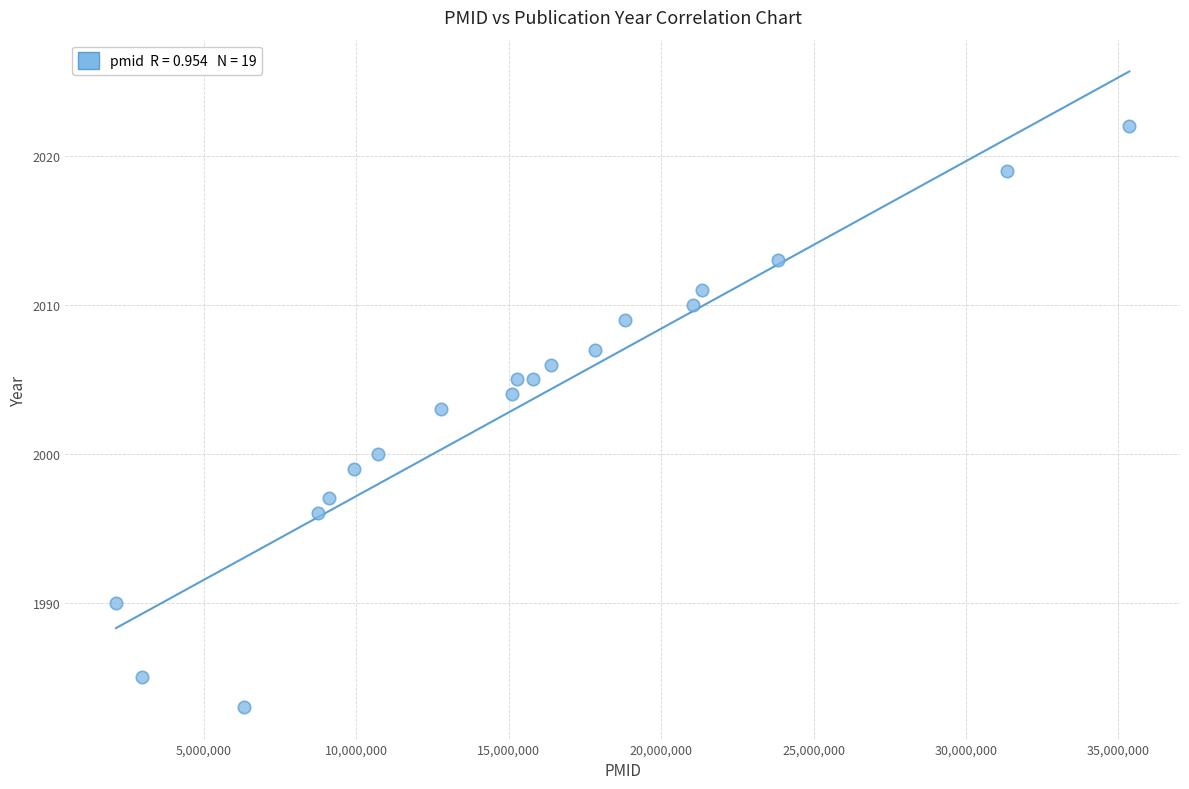

What is the range of X values (max minus min)?

33232398